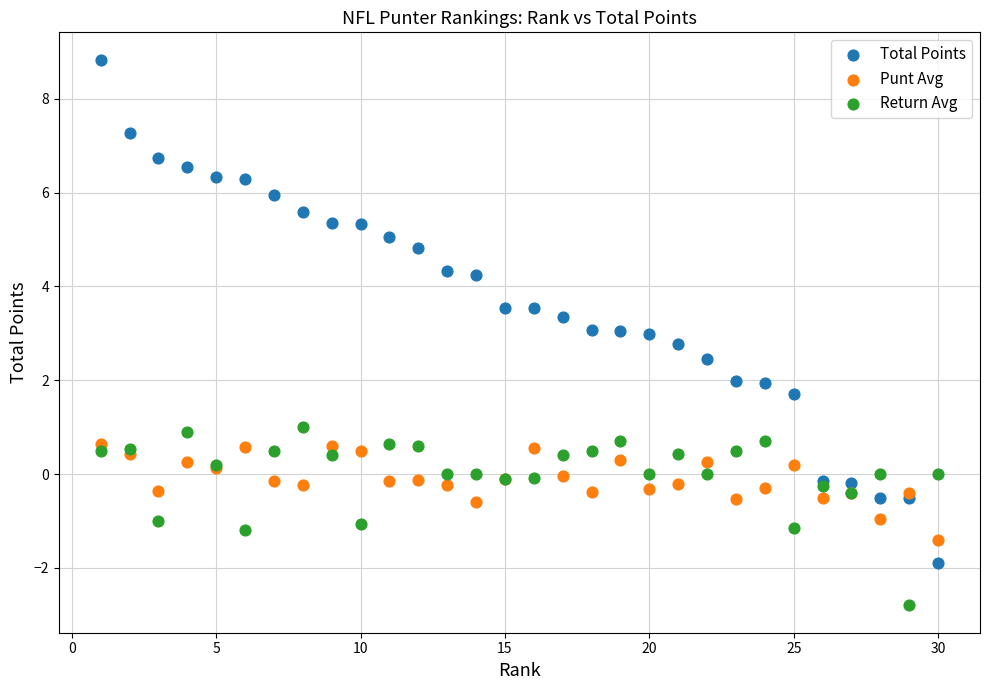

Which series has the largest Y range (max minus min)?

Total Points